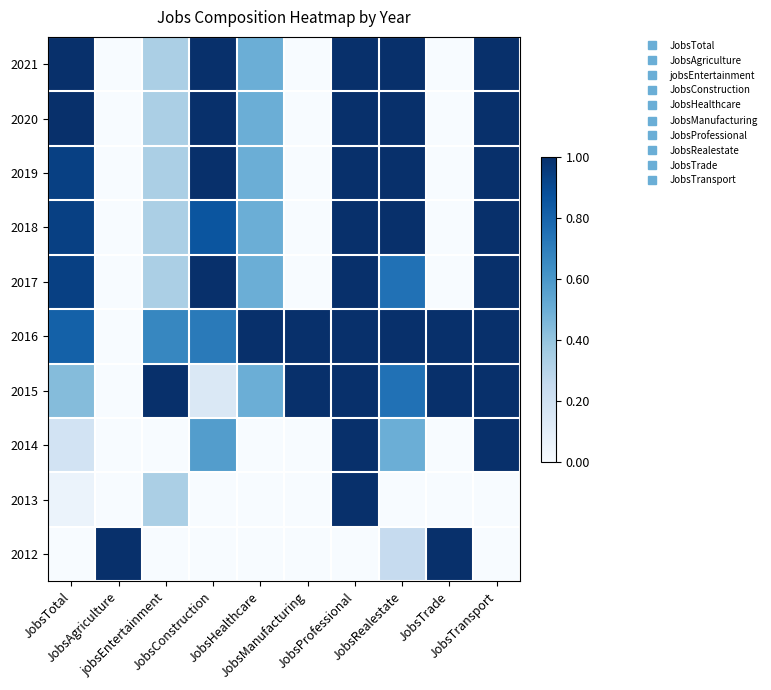

Which has a higher value, JobsConstruction or JobsManufacturing?

JobsConstruction